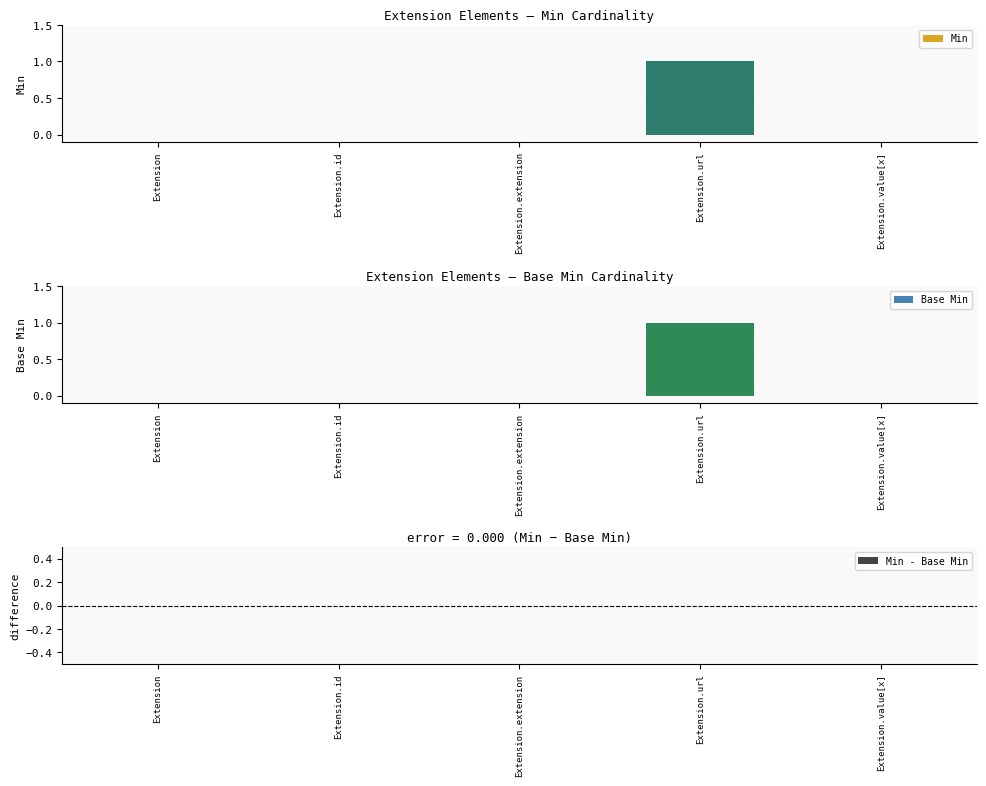

How many groups of bars are there?

5